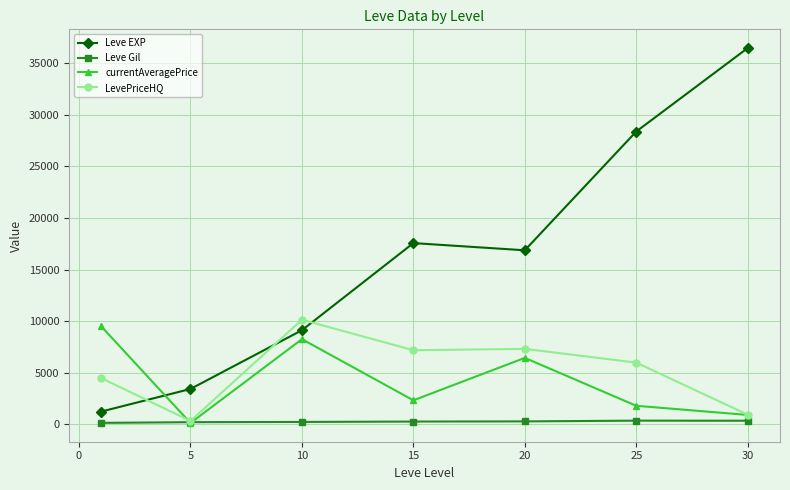

True or false: LevePriceHQ has more than 0 points higher than both neighbors.

True